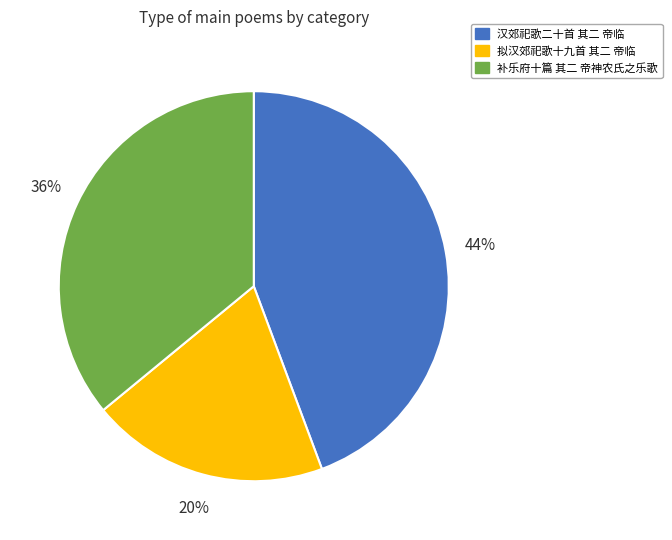

To the nearest percent, what is the average slice percentage?

33%